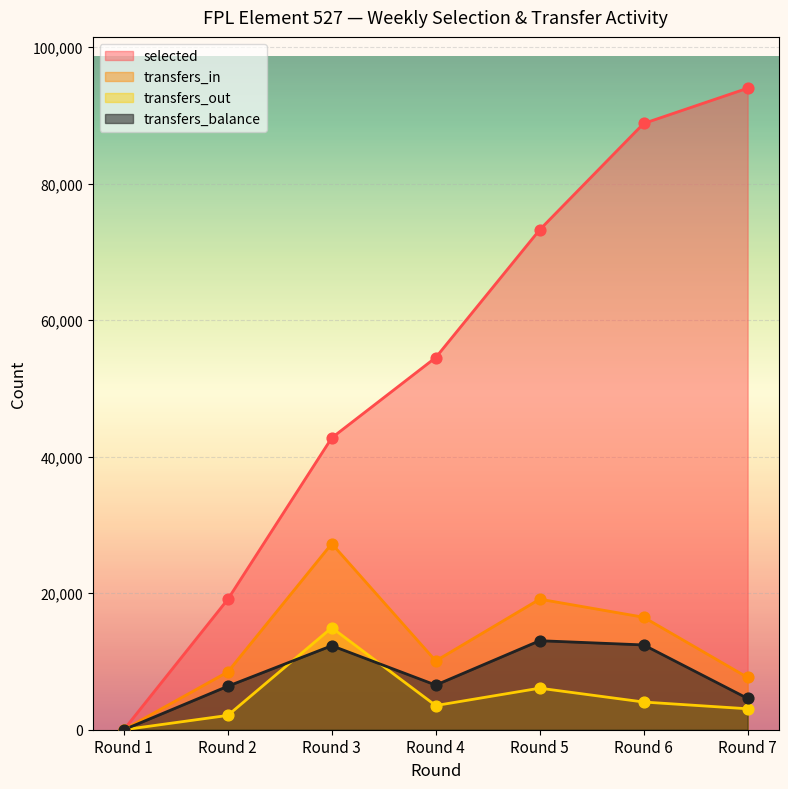

At how many categories does at least one series exceed 18903?

6